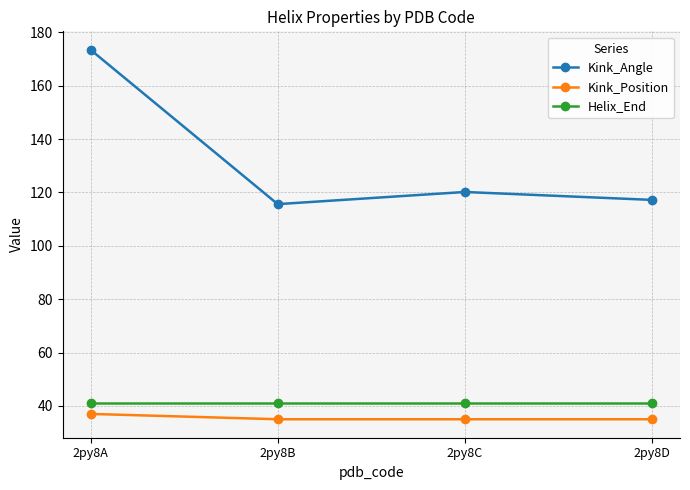

How many series are shown in this chart?

3